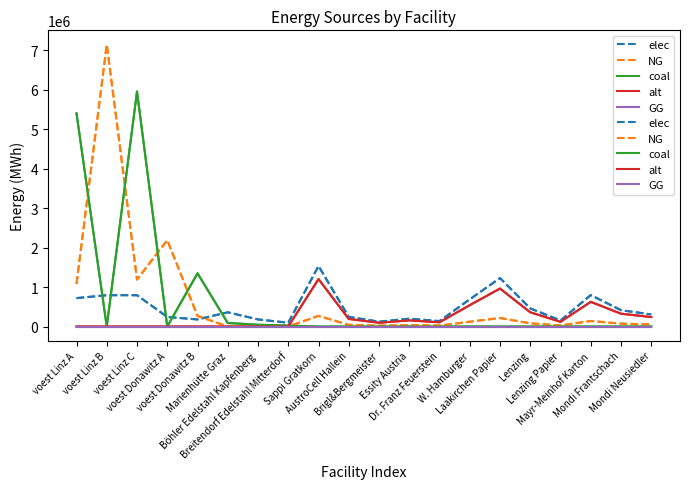

At which category does the chart reach its minimum across all series?

Marienhütte Graz